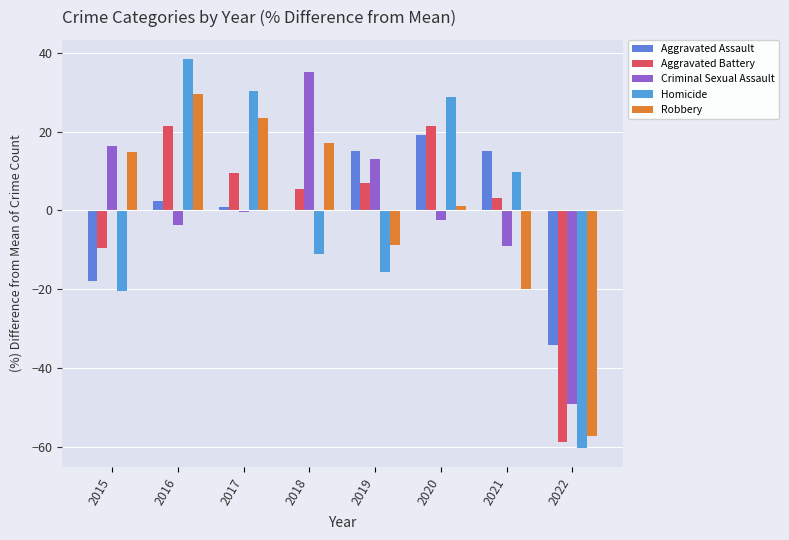

What is the difference between the Robbery values at 2018 and 2021?

37.2